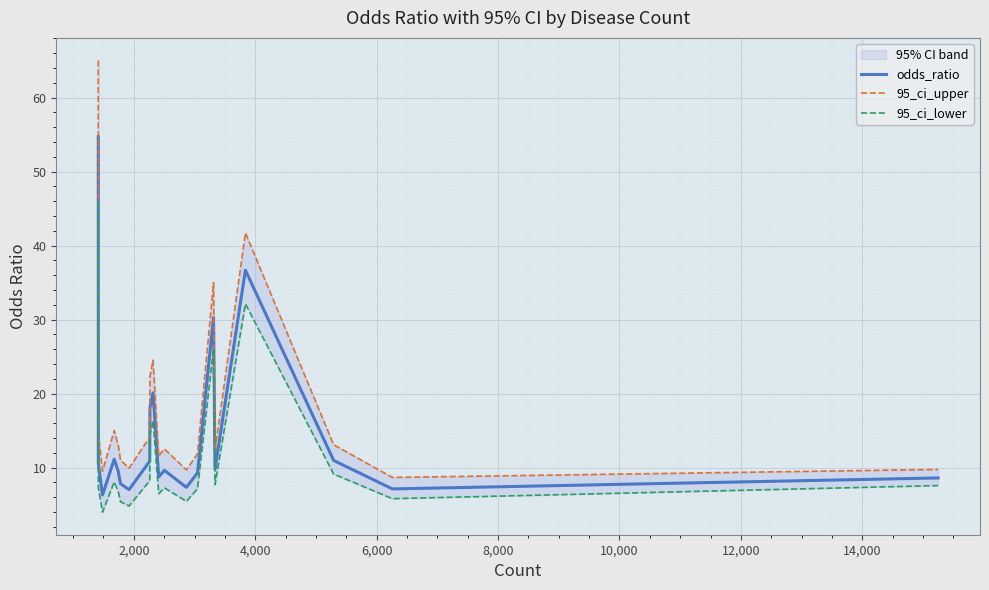

True or false: 95_ci_lower and 95_ci_upper cross at least once.

False